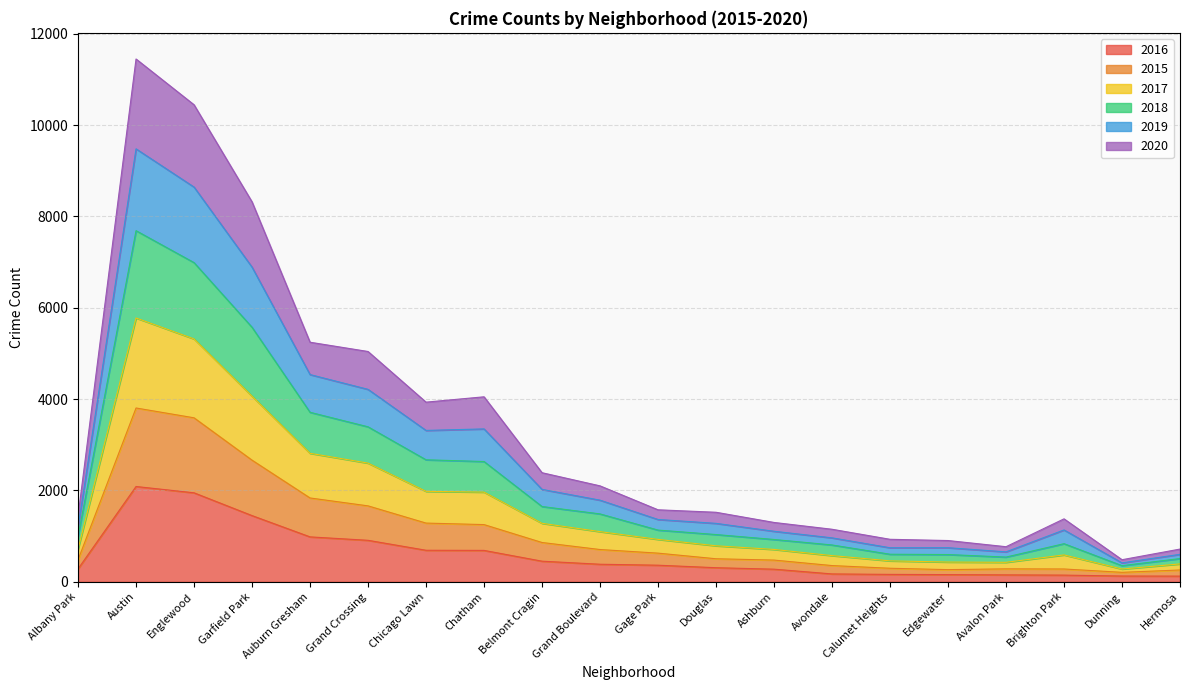

What is the total value across all series at Chatham?

4050